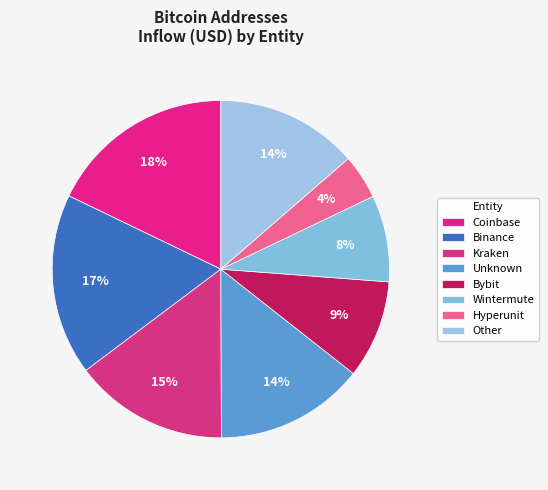

How many segments does this pie chart have?

8